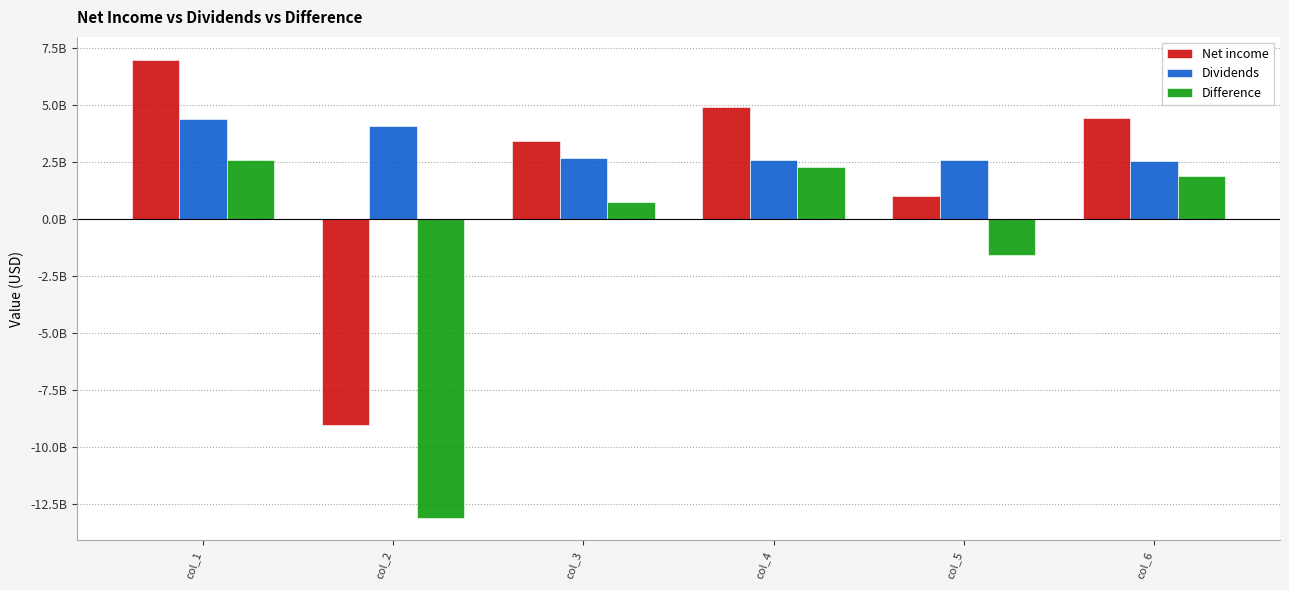

Is it true that Difference equals -1570000000 at col_5?

True